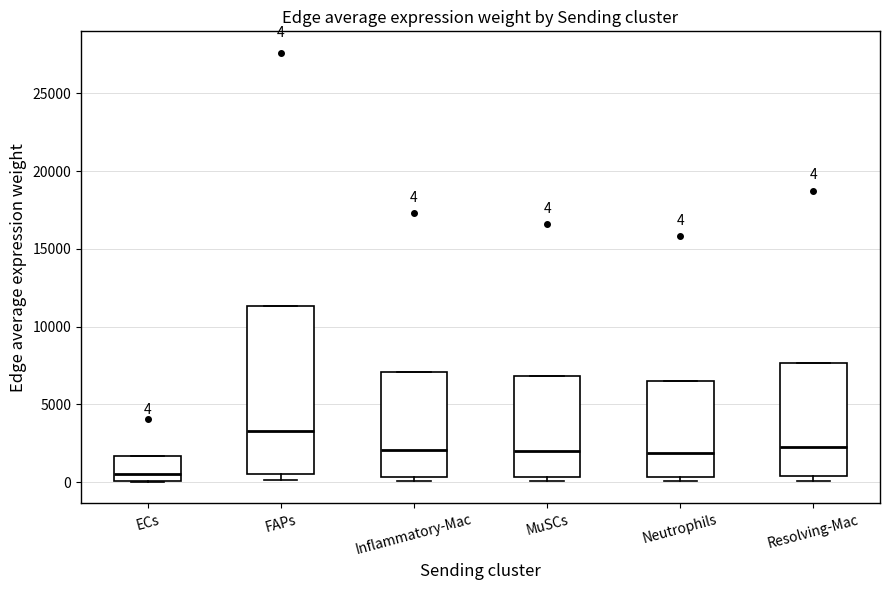

Which box is the tallest, from its lower edge to its upper edge?

FAPs